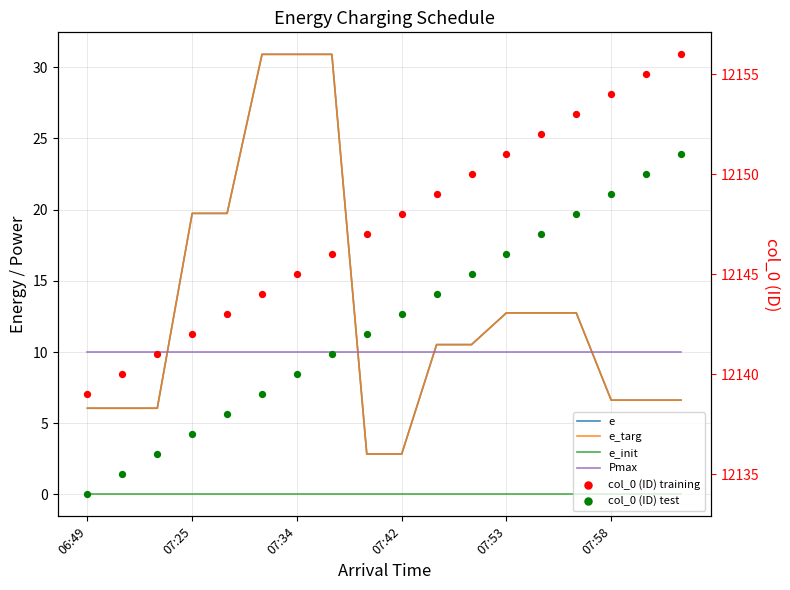

Which series reaches the maximum Y coordinate?

col_0 (ID) training